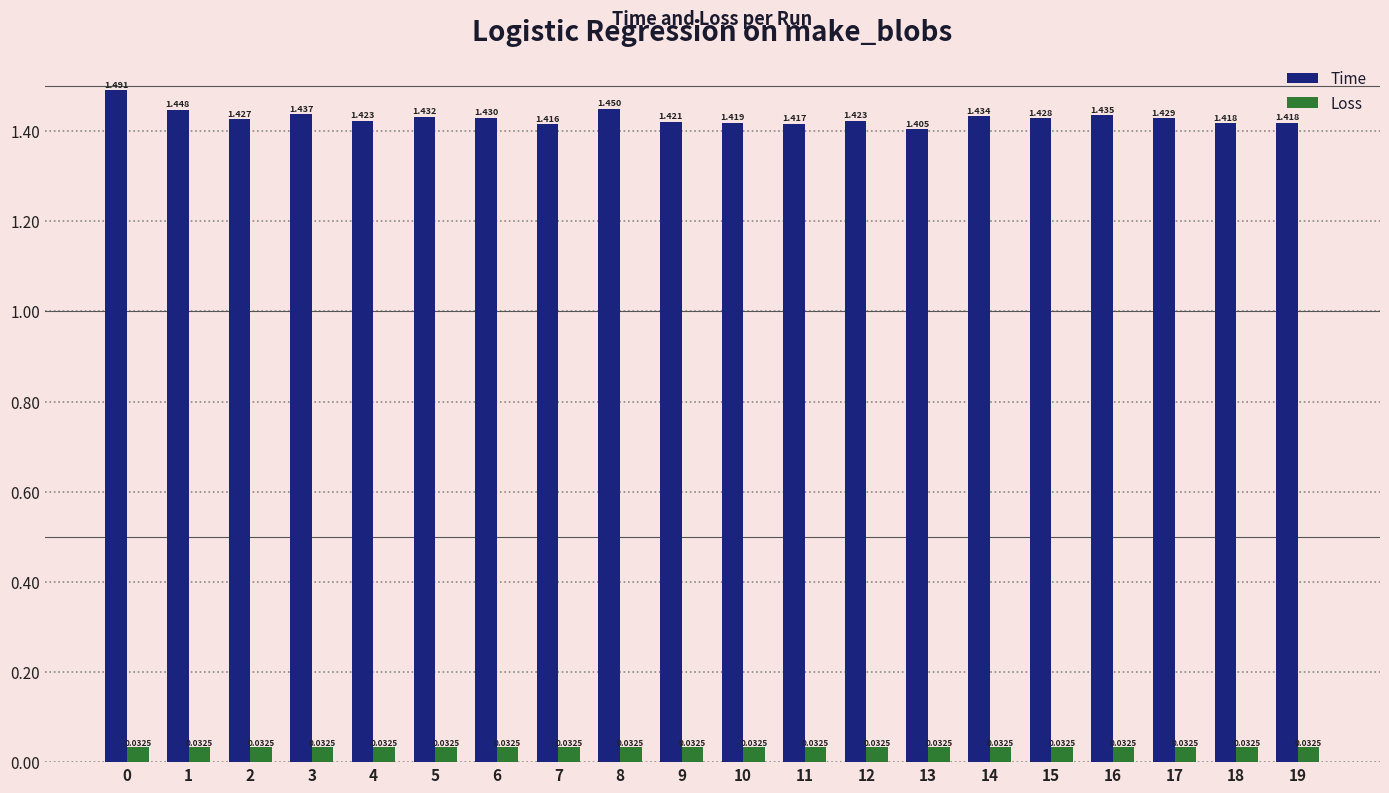

How many bars are there in each group?

2